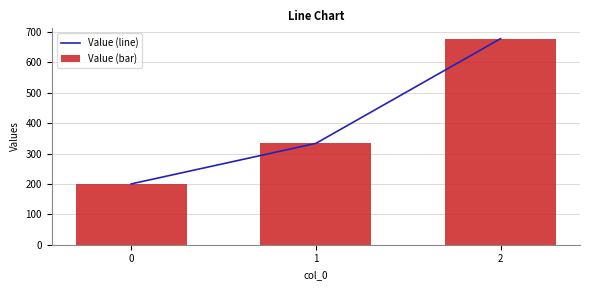

Which label corresponds to the largest value in the chart?

2